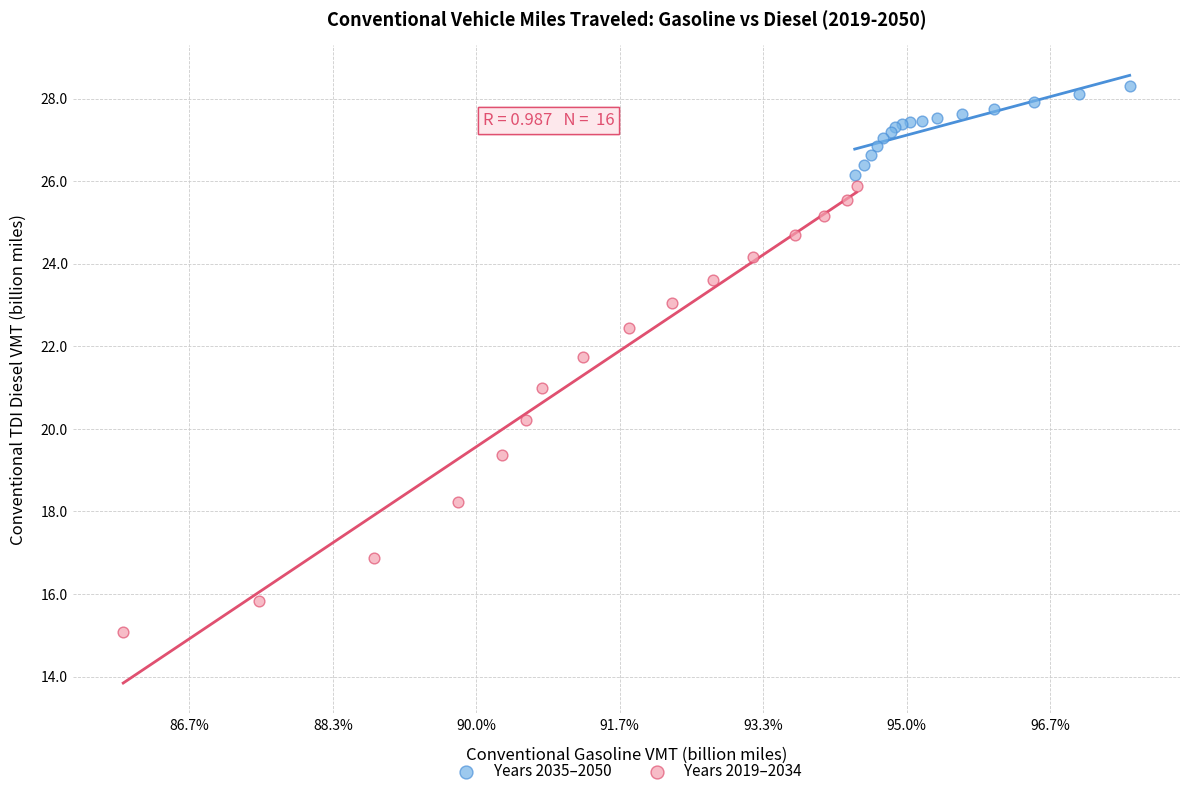

What are all the series names shown in the legend?

Years 2035–2050, Years 2019–2034